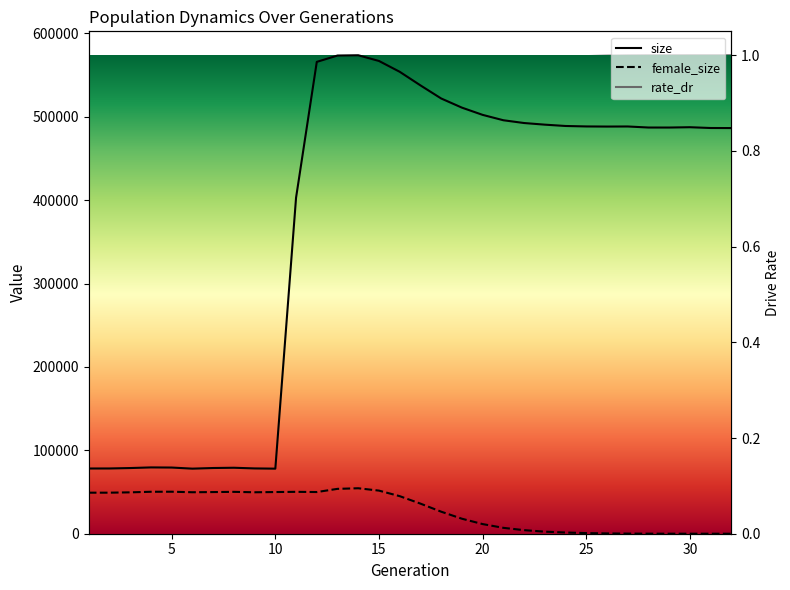

What is the difference between the maximum and minimum values in the female_size series?

54515.0